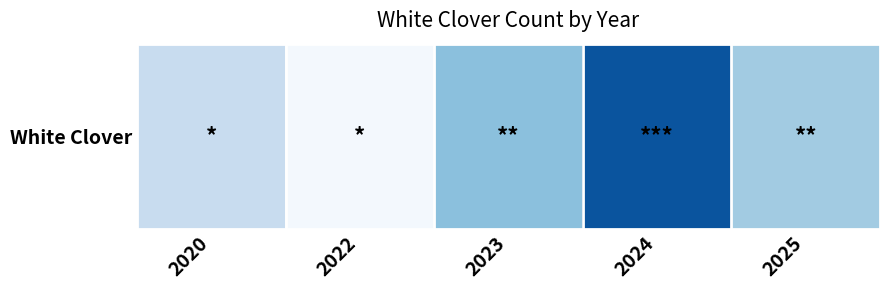

What is the smallest value displayed?

1